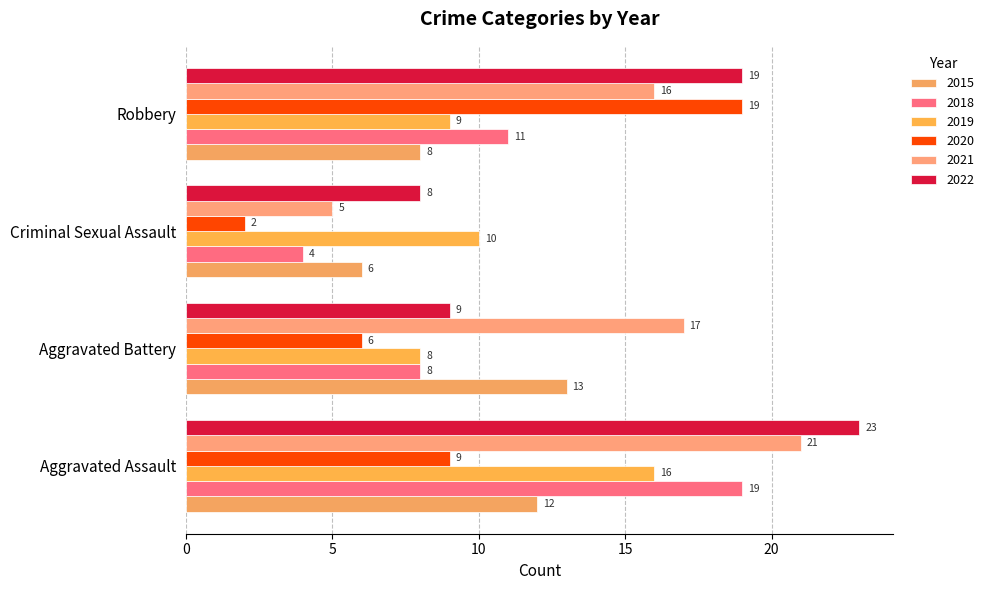

What value does the 2021 series have at Criminal Sexual Assault?

5